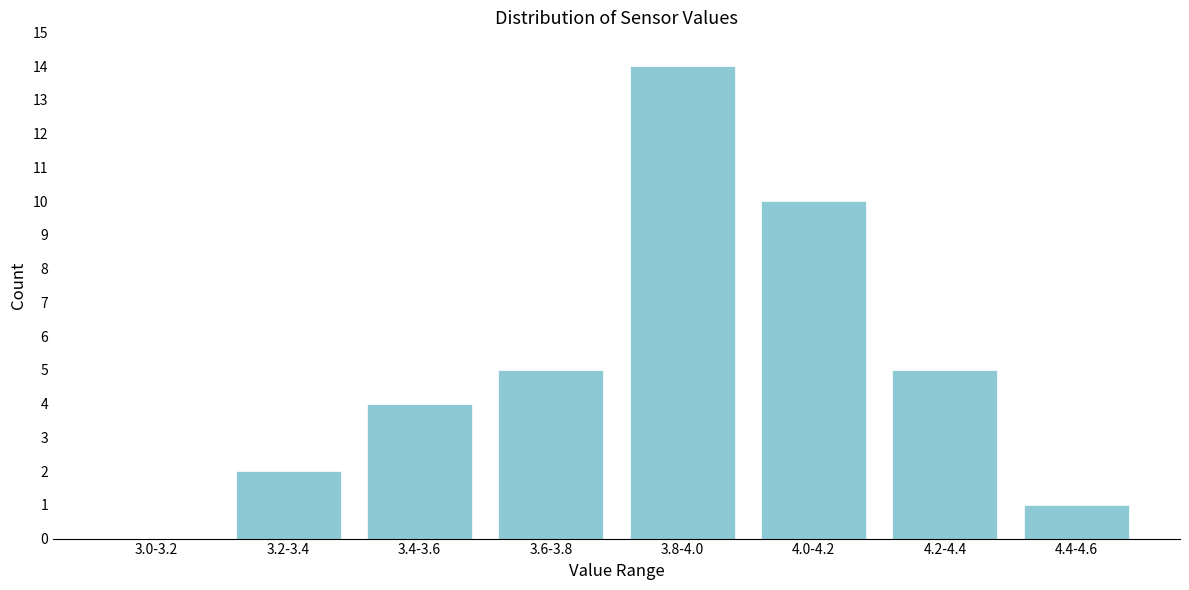

Reading right to left, list all the values displayed in this chart.

4.4-4.6=1	4.2-4.4=5	4.0-4.2=10	3.8-4.0=14	3.6-3.8=5	3.4-3.6=4	3.2-3.4=2	3.0-3.2=0